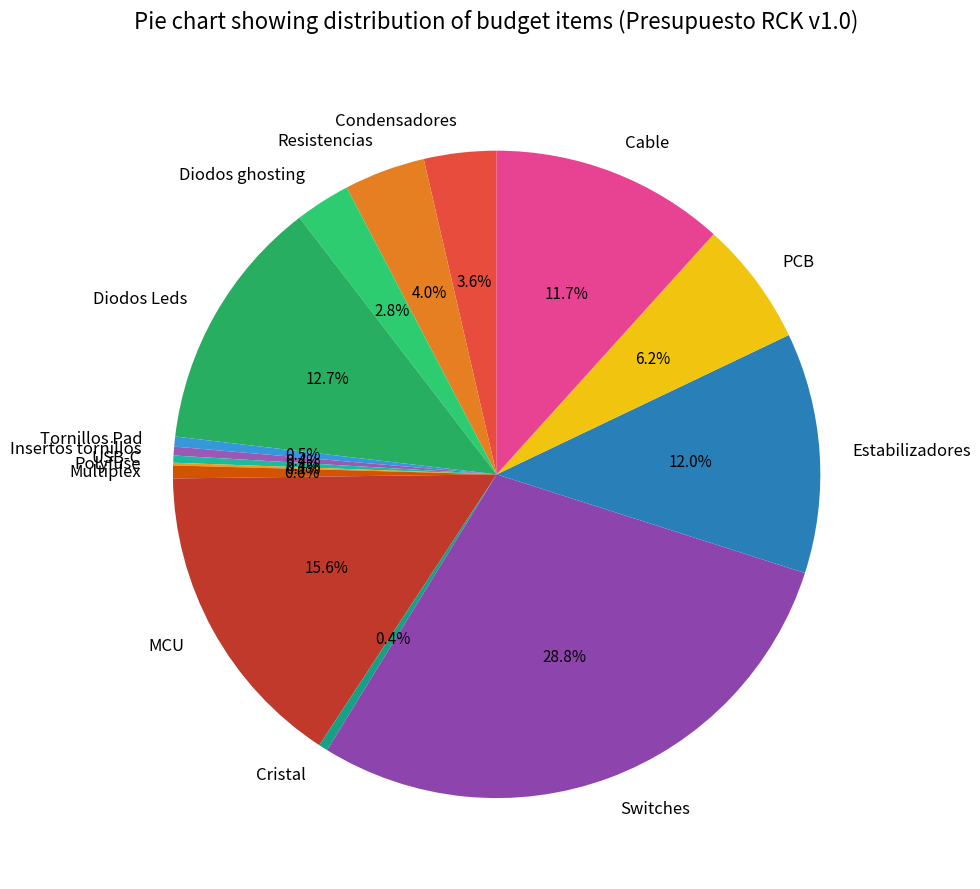

What portion of the pie excludes Insertos tornillos?

99.6%